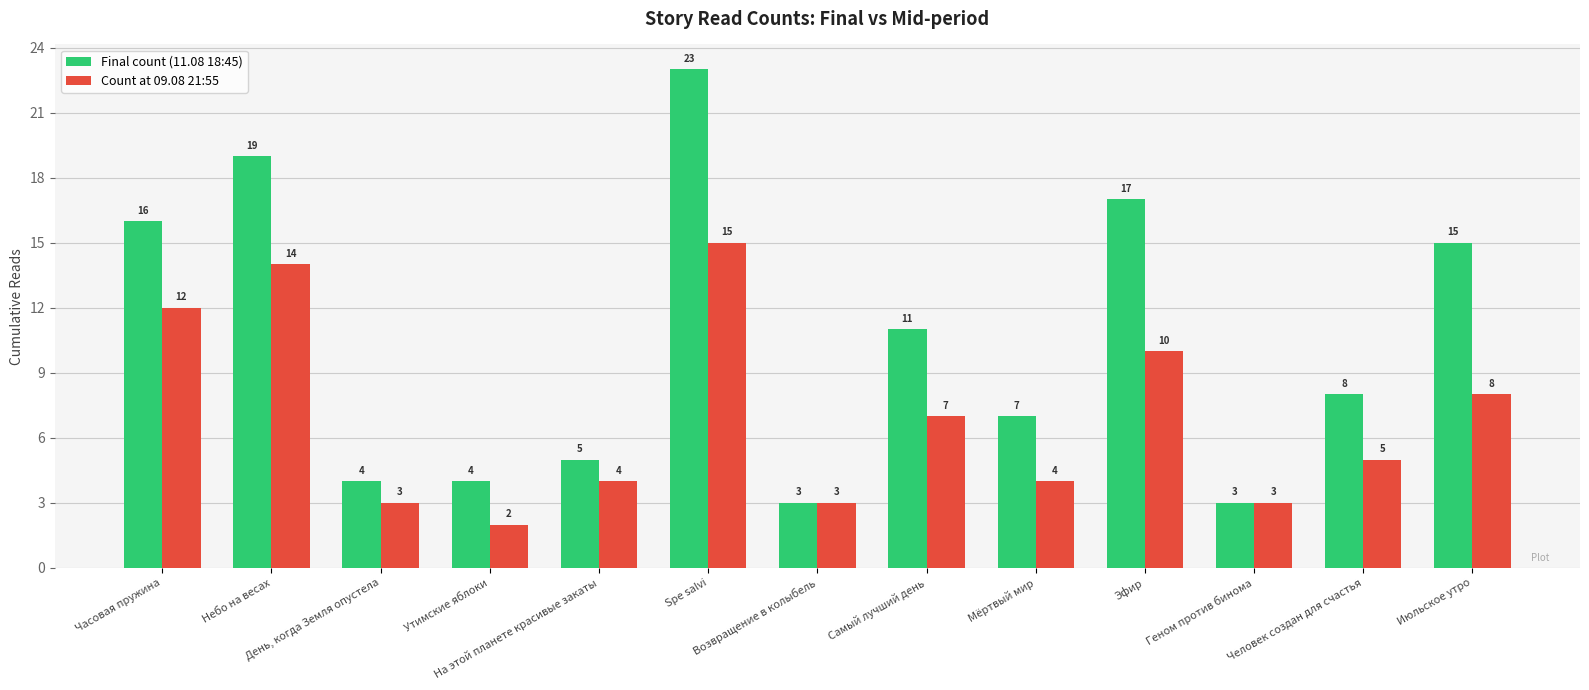

True or false: Count at 09.08 21:55 has a value of 3 at Эфир.

False